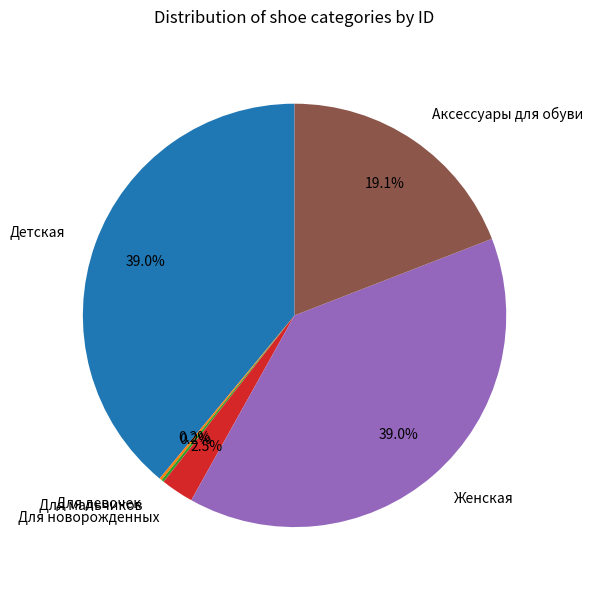

Is there any slice that represents more than half of the pie?

No